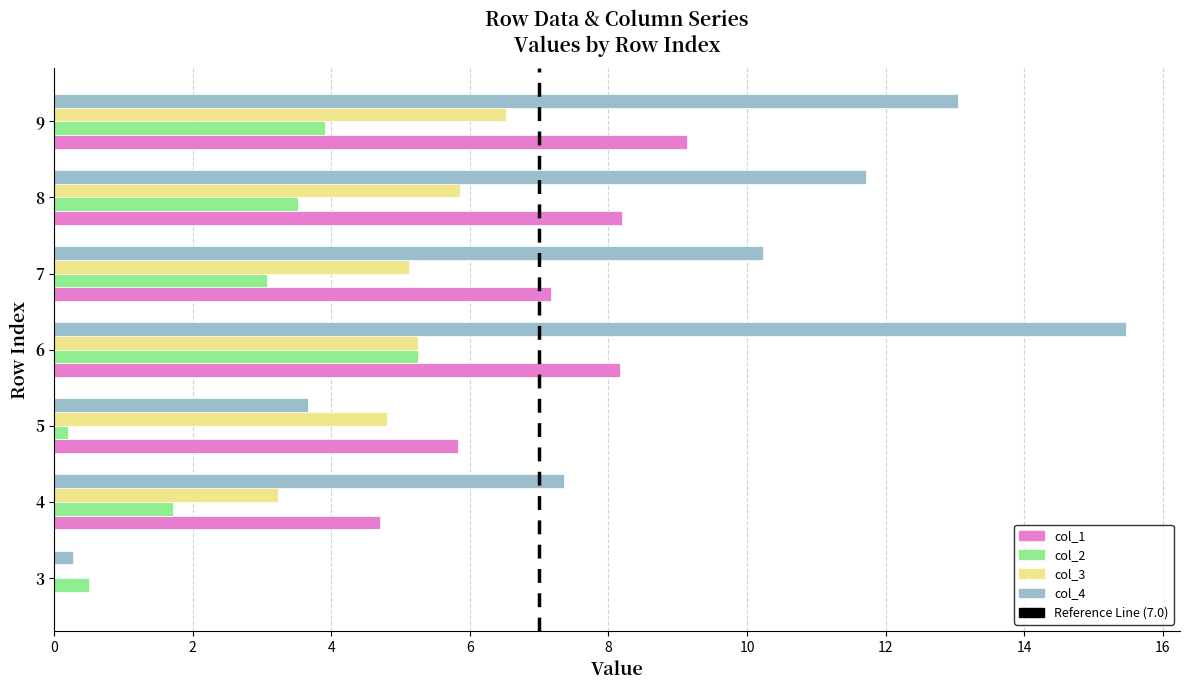

What is the maximum value shown in the chart?

15.5